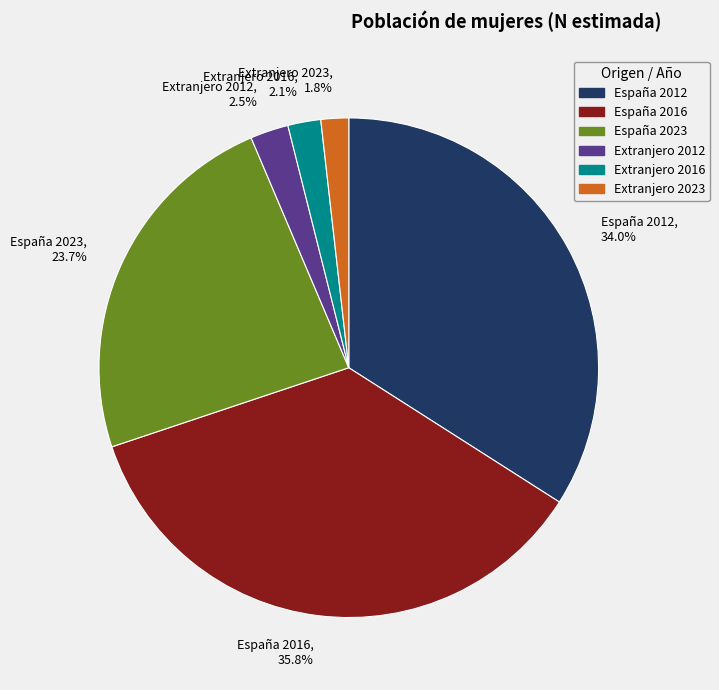

To the nearest percent, what portion does Extranjero 2016 represent?

2%